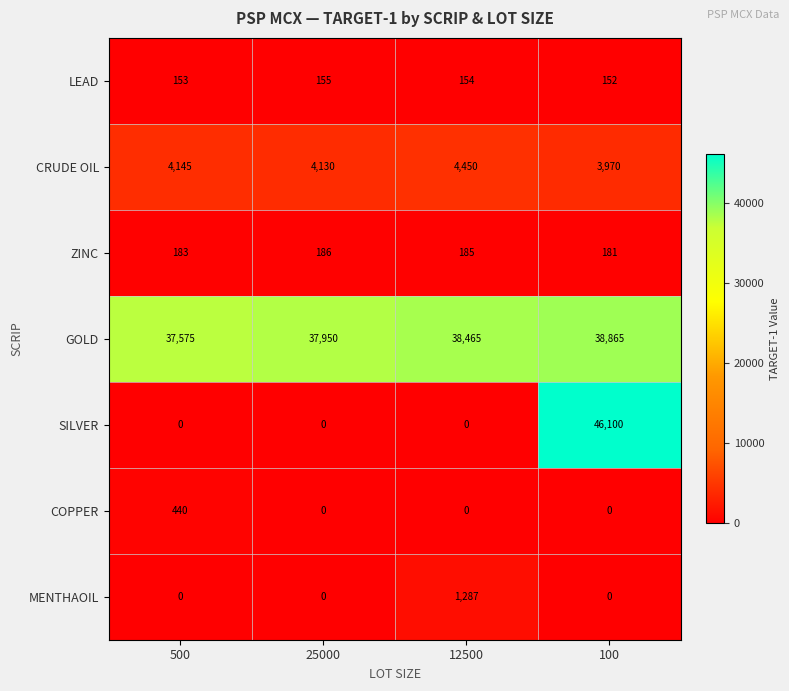

What is the difference between the maximum and minimum values in the CRUDE OIL series?

480